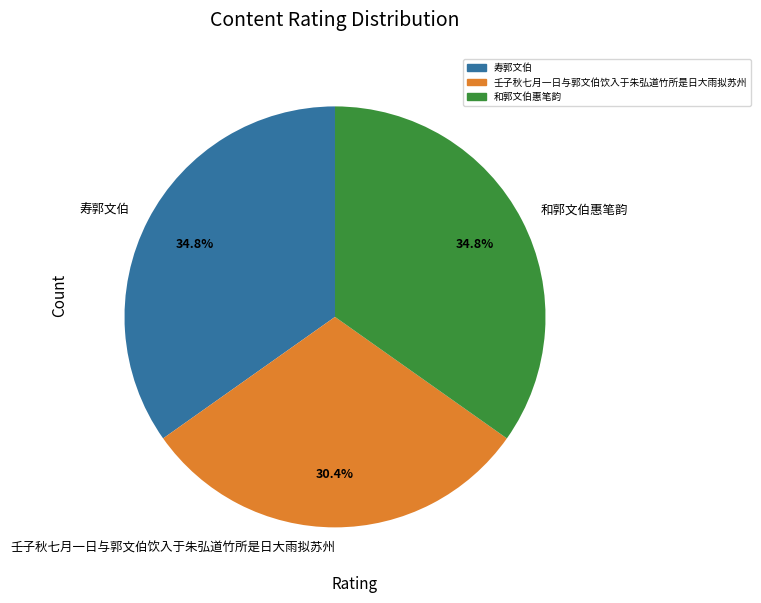

What percentage is the 壬子秋七月一日与郭文伯饮入于朱弘道竹所是日大雨拟苏州 slice, to the nearest percent?

30%